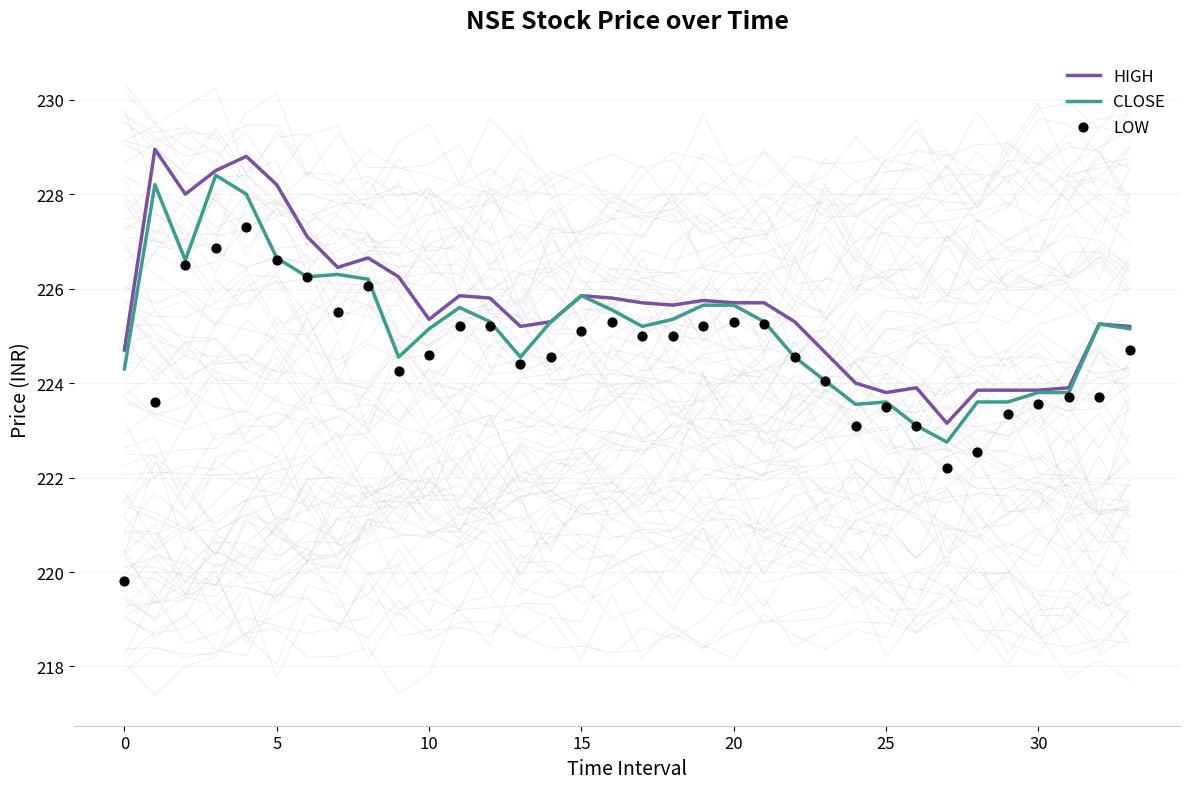

Which series contains the highest Y value?

HIGH